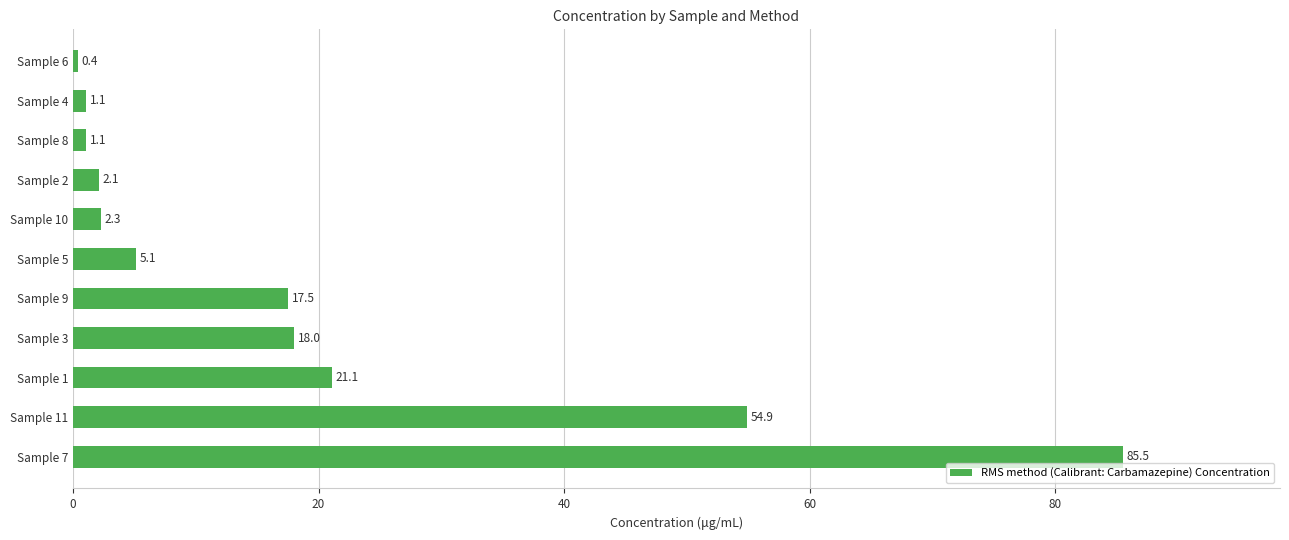

Is it true that the value at Sample 5 is 5.1?

True